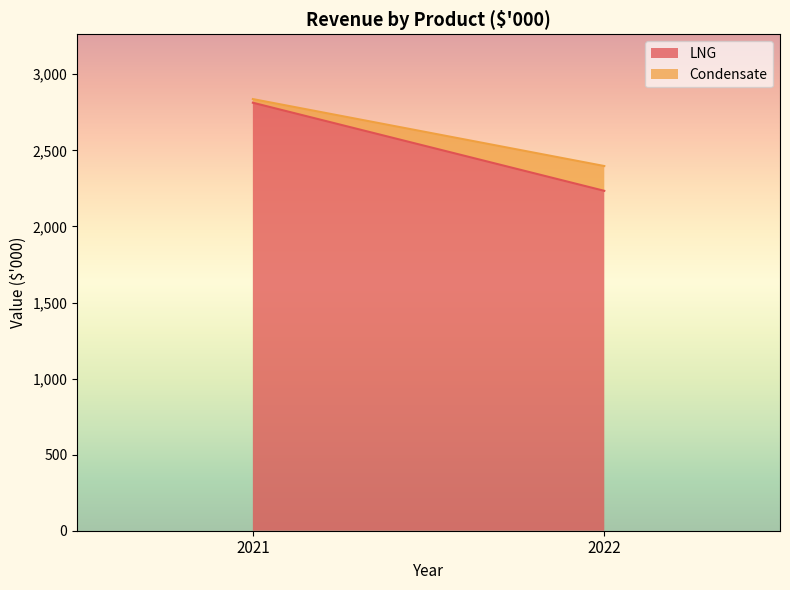

Which series changed the most between 2021 and 2022?

LNG